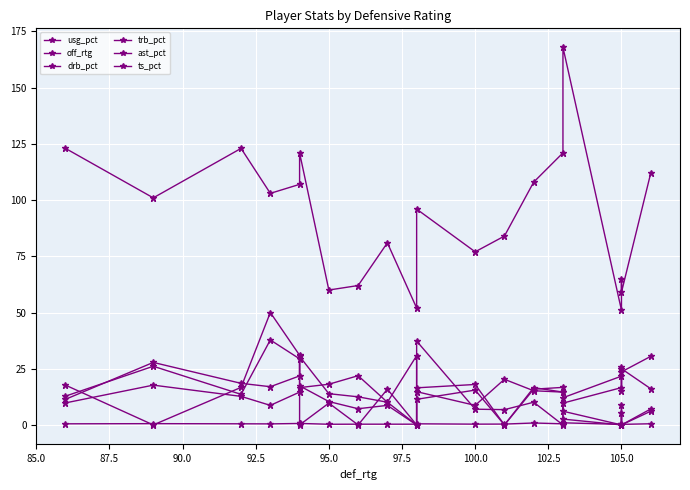

How many values in ast_pct are above zero?

15